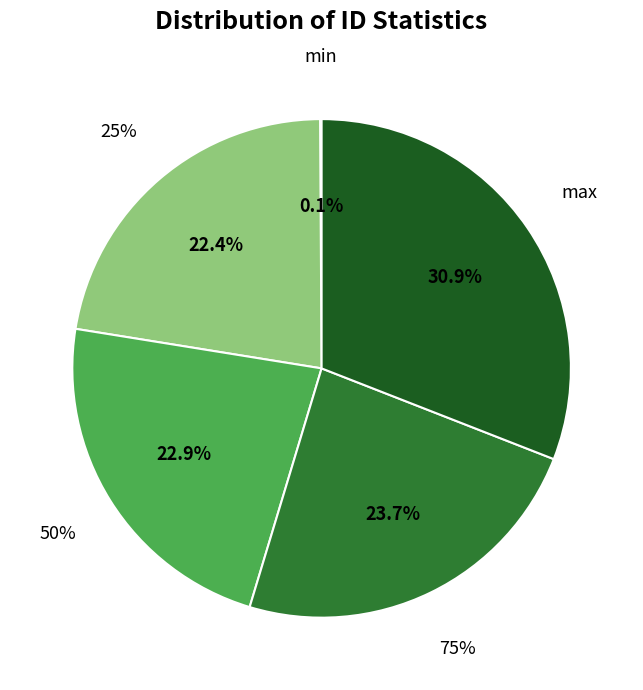

Is 50% the majority of the pie?

No